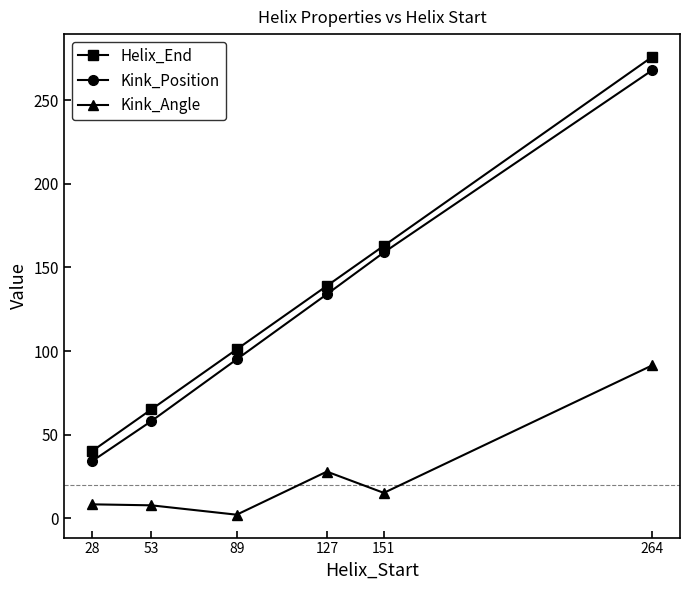

Rank the series by their maximum value, from highest to lowest.

Helix_End, Kink_Position, Kink_Angle